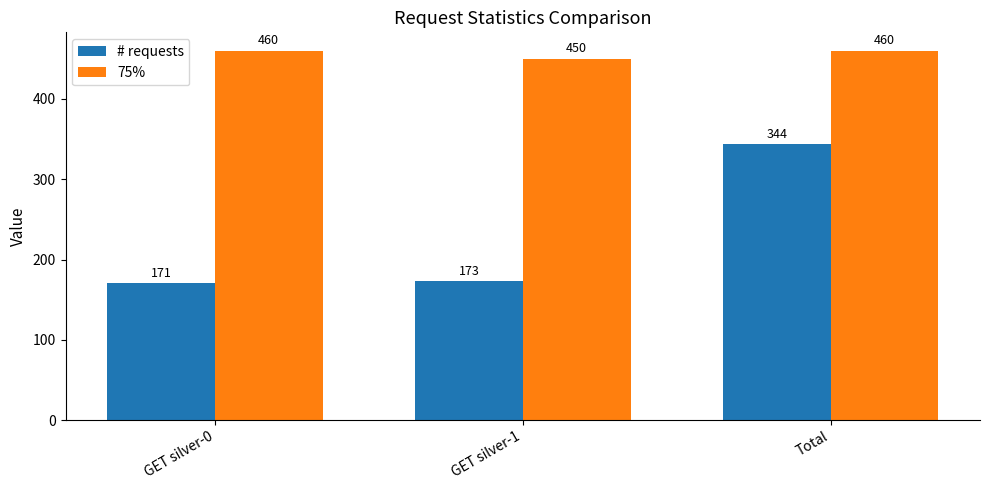

What is the sum of the 75% values at GET silver-1 and GET silver-0?

910